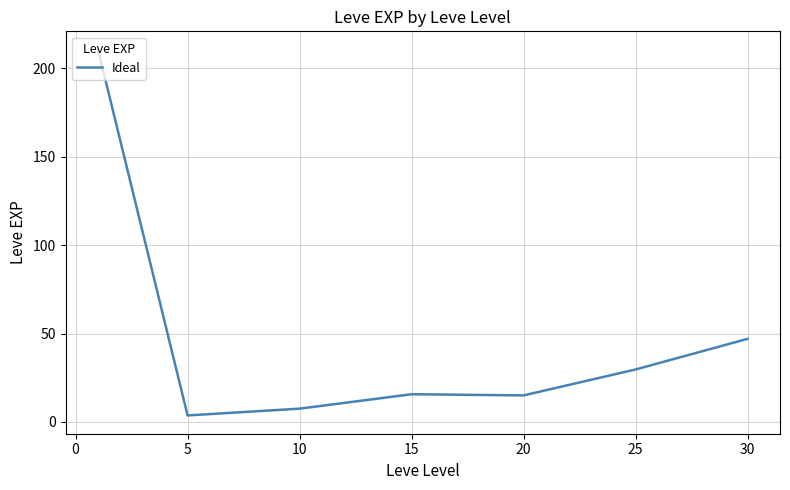

What is the sum of all values?

329.2